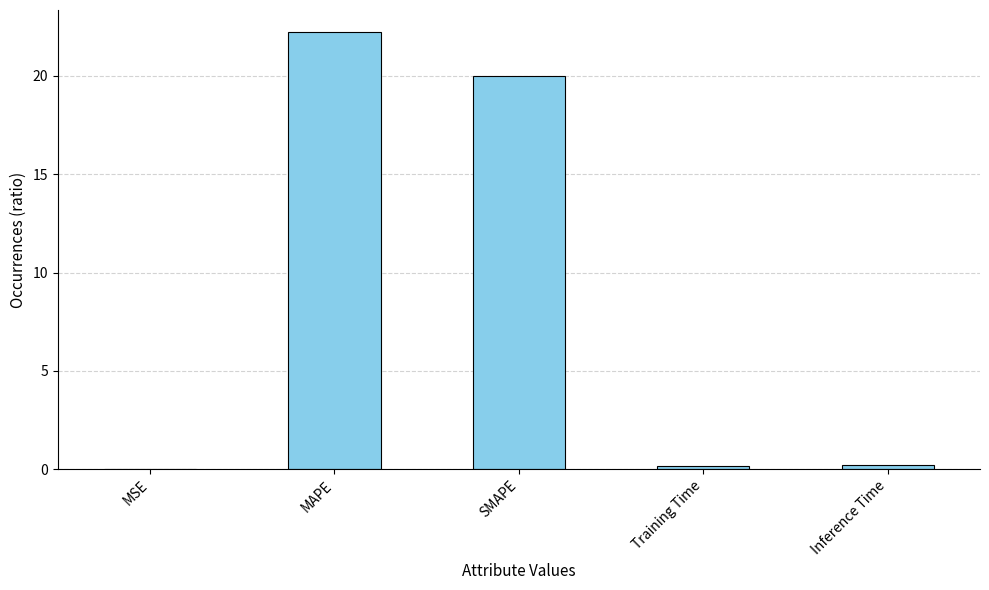

Are the bars horizontal?

No